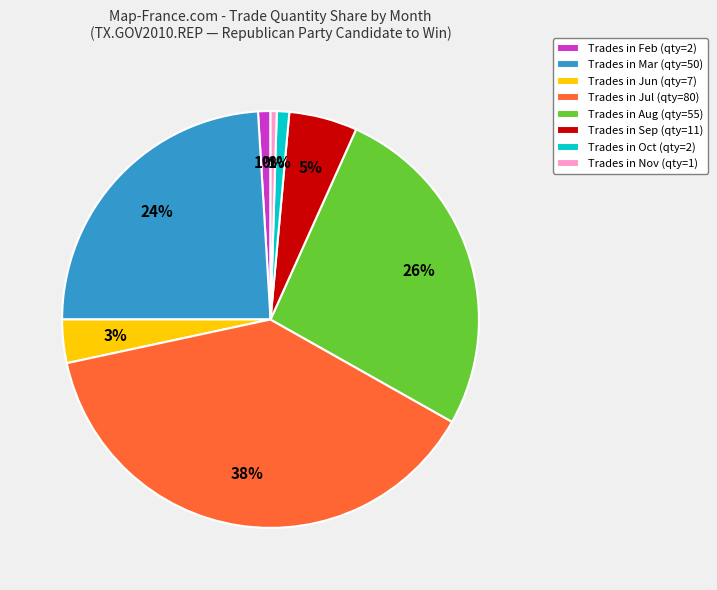

What is the largest slice in the pie chart?

Trades in Jul (qty=80)